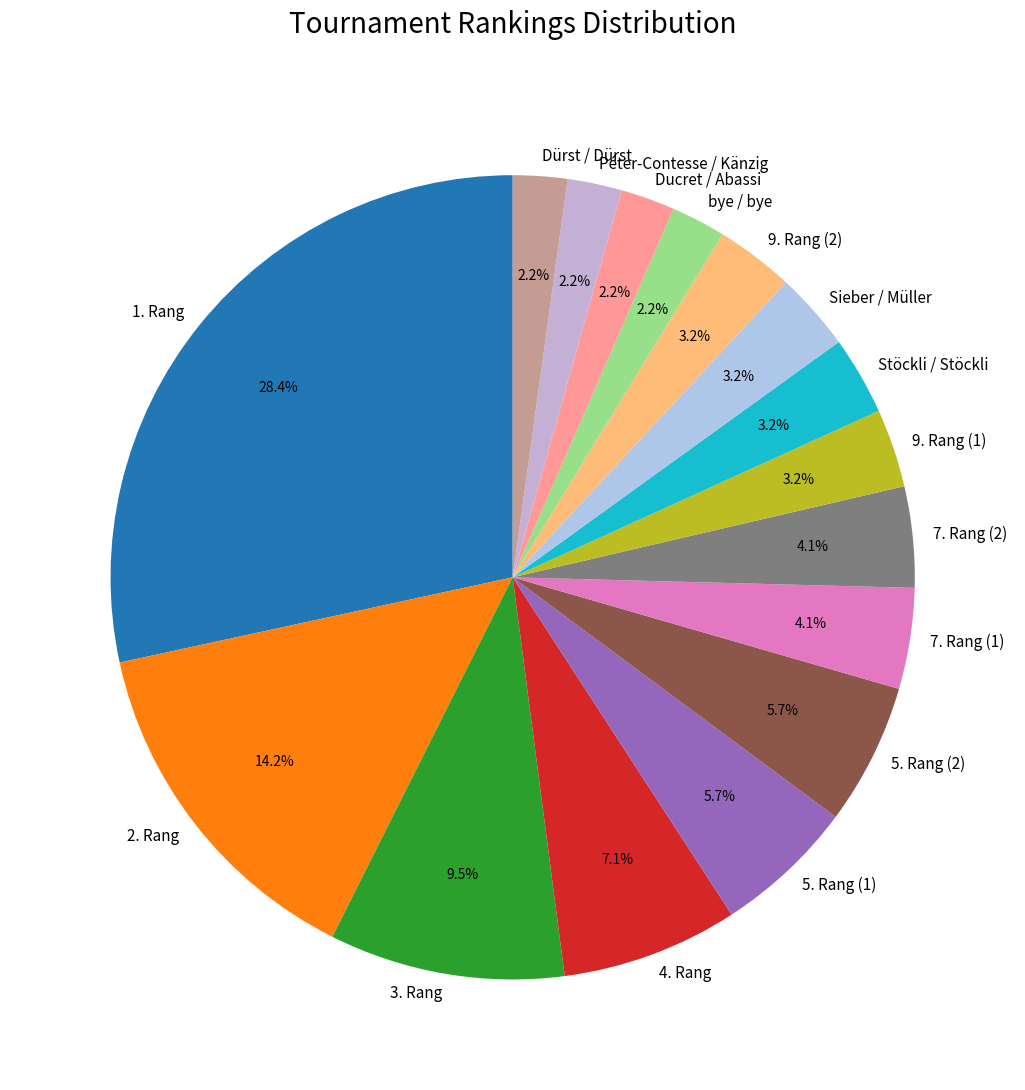

Is there a majority slice in this chart?

No